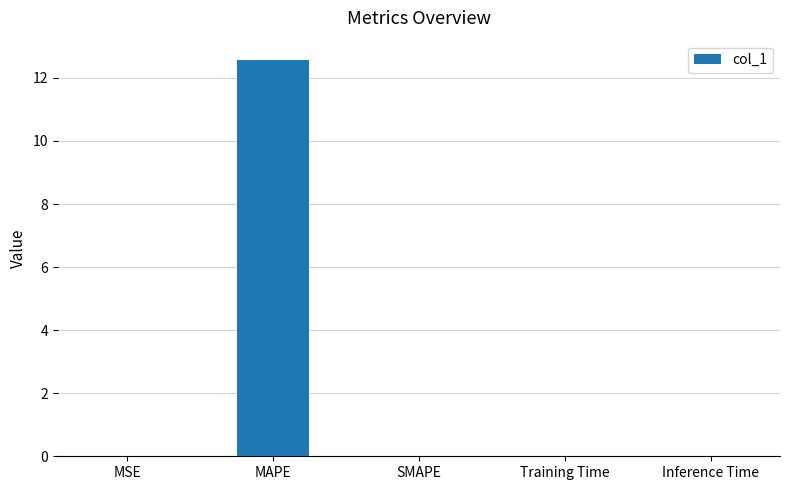

Is it true that the value at Training Time is 0.0?

True